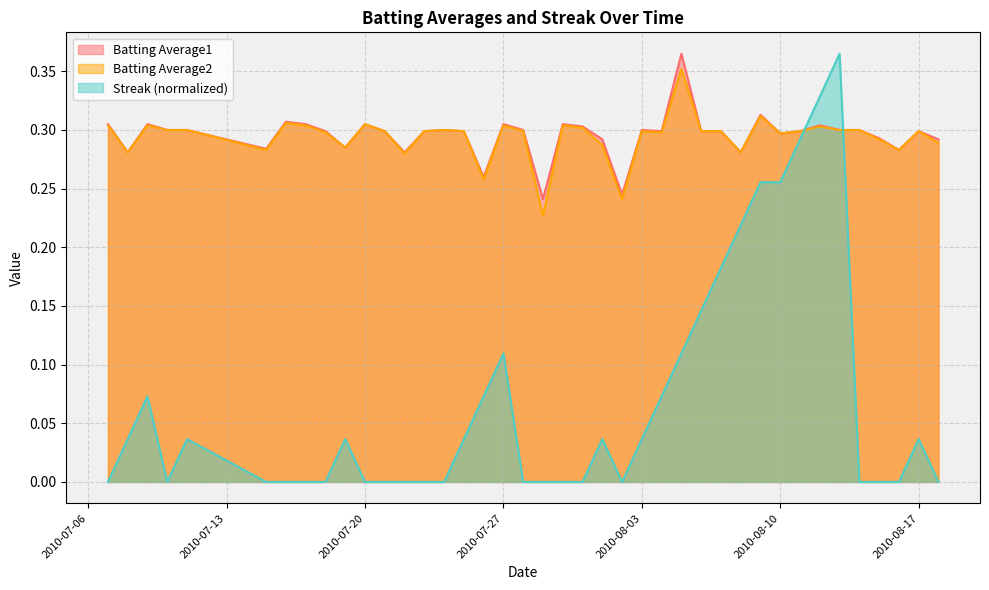

What is the value of the Batting Average2 point at the 19th from the left?

0.3